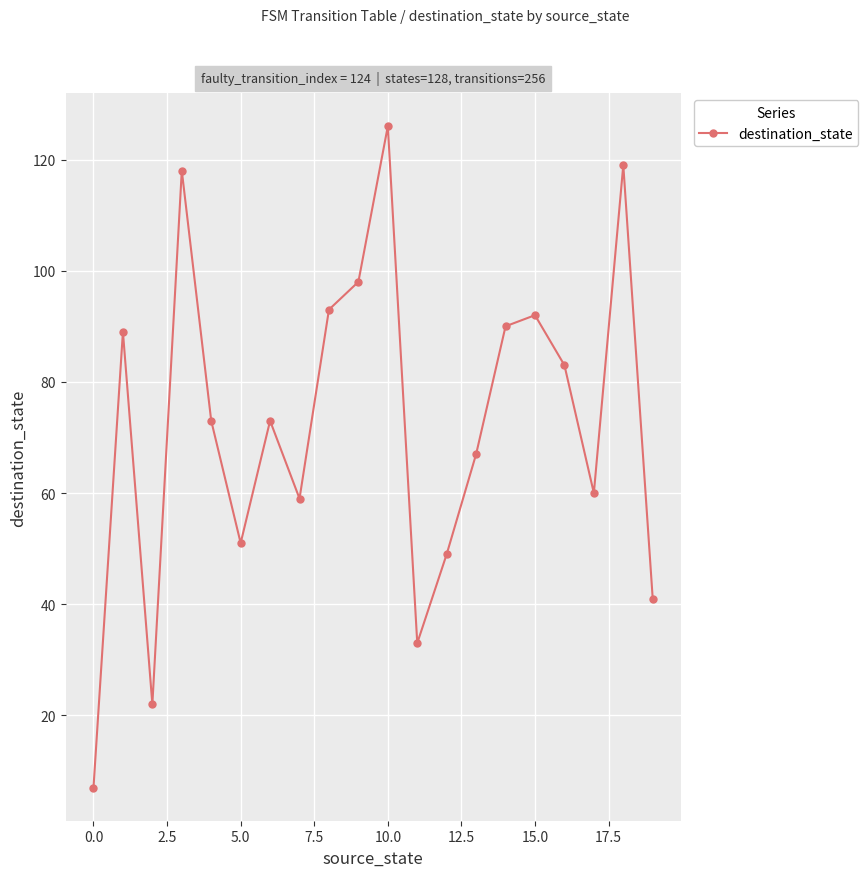

What is the value of the 4th point from the left?

118